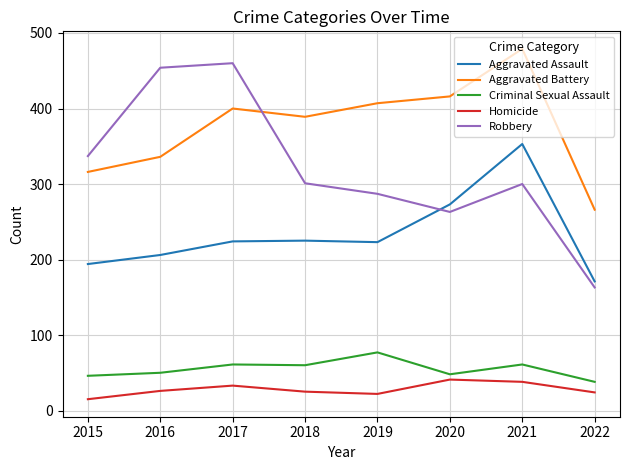

Does the chart have visible grid lines?

Yes